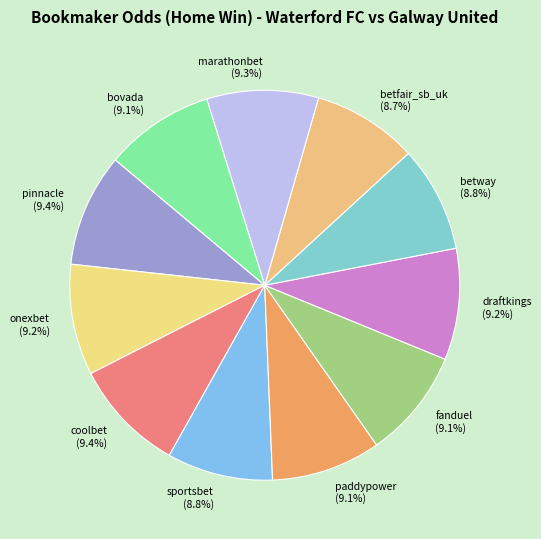

How many slices are in this pie chart?

11